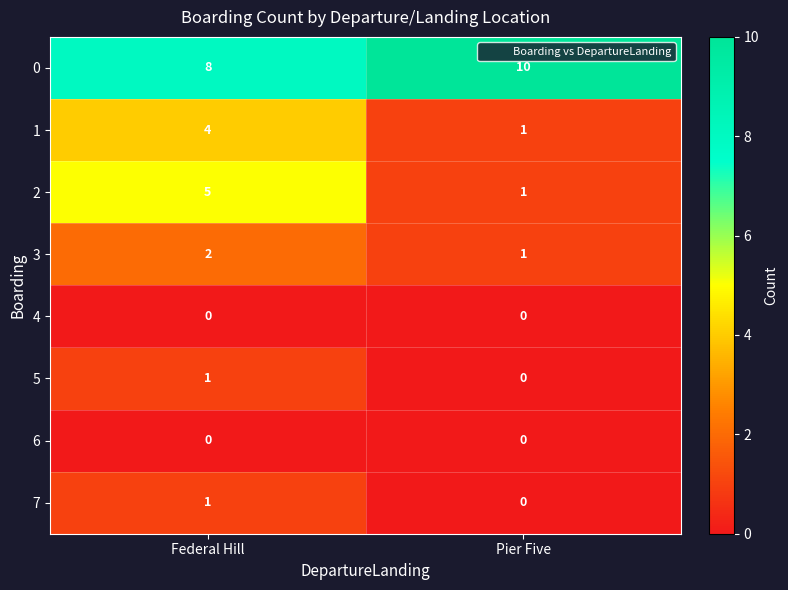

What is the approximate value of 1 at Federal Hill?

4